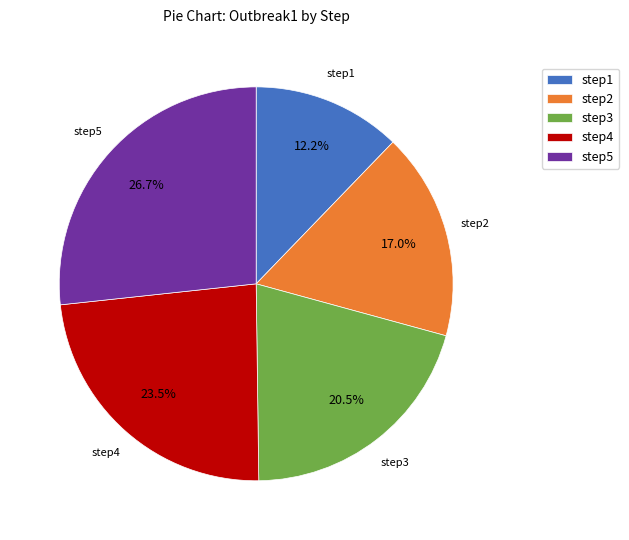

Does step2 represent more than half of the total?

No